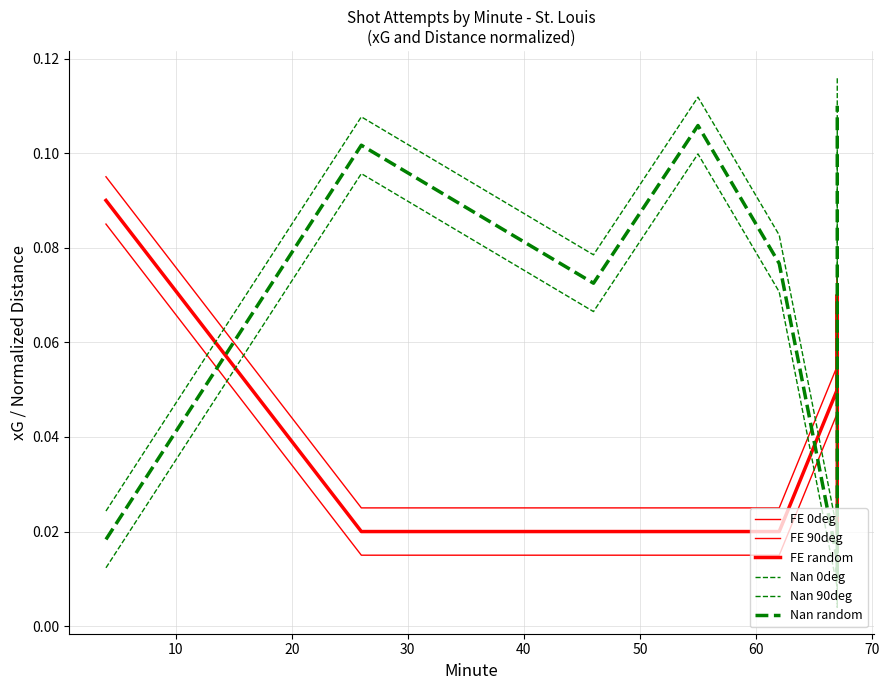

True or false: Nan 90deg and Nan 0deg cross at least once.

False